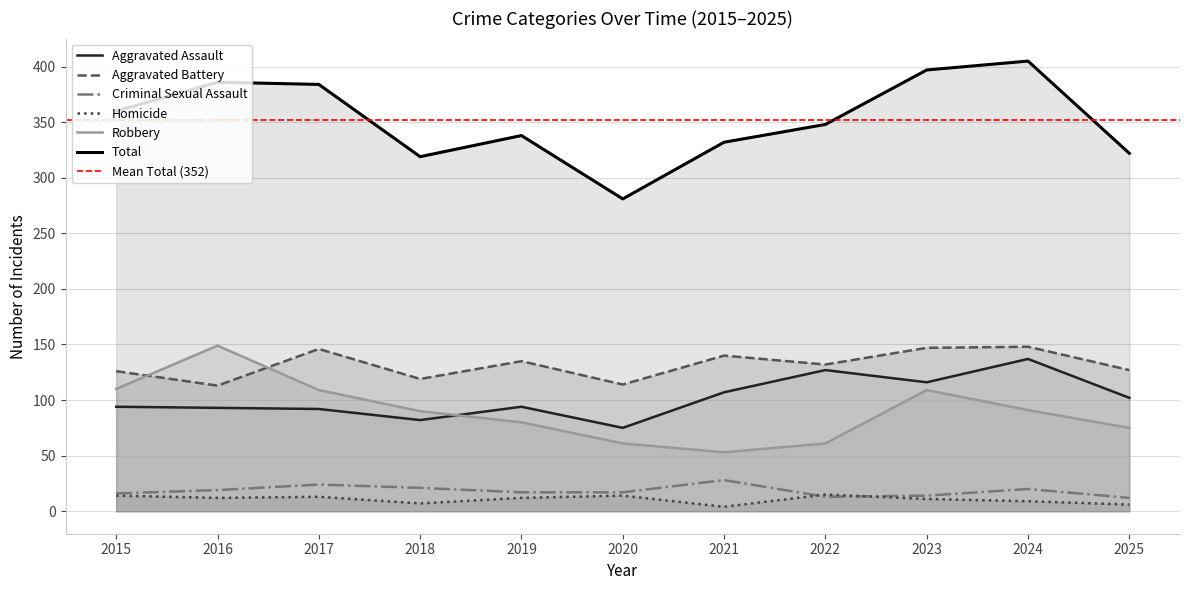

What value does the Total series have at 2024?

405